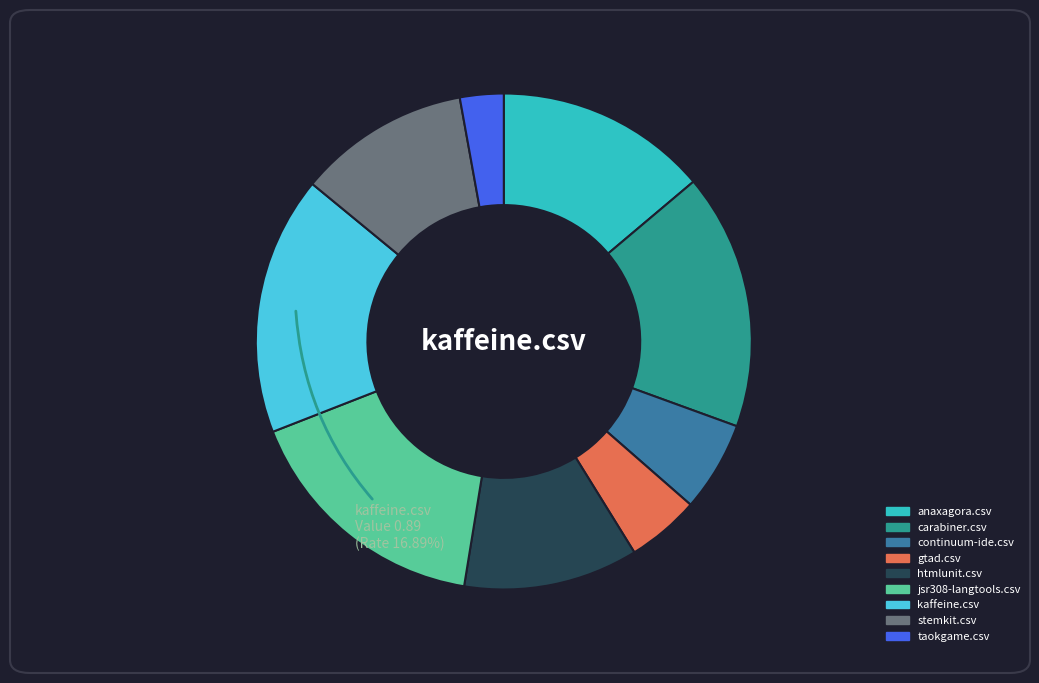

To the nearest percent, what percentage of the pie is htmlunit.csv?

11%